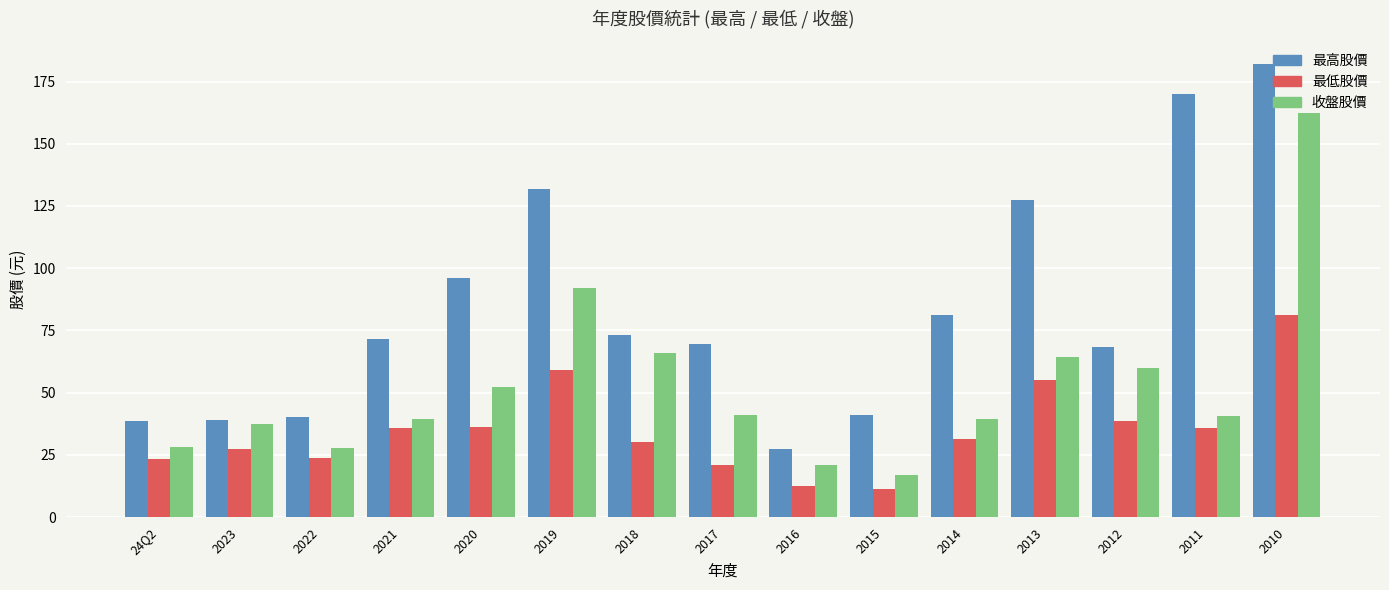

At which category is the sum across all series the highest?

2010